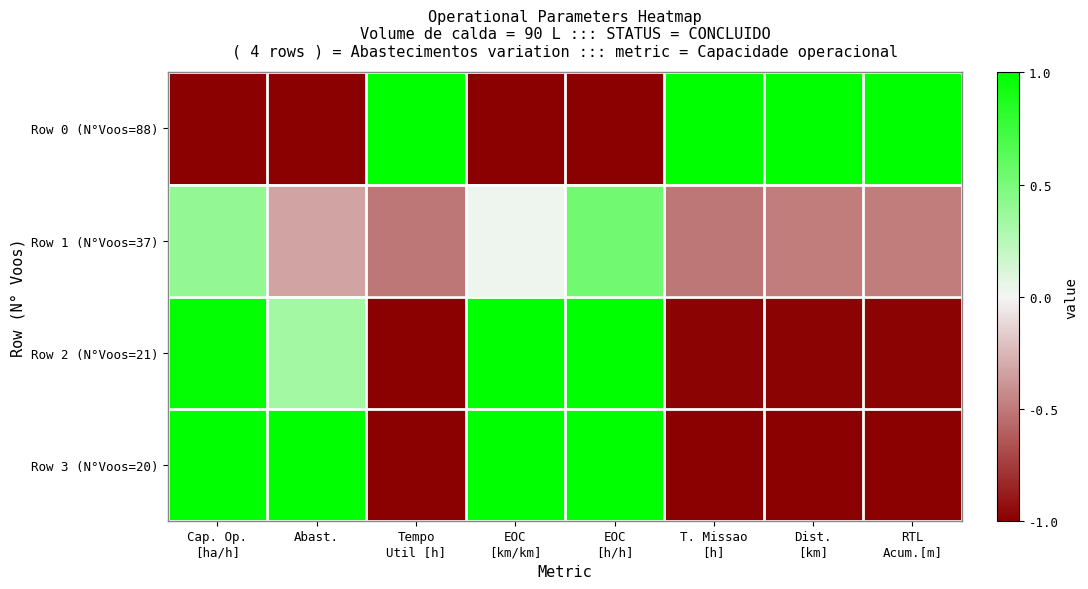

How many series are shown in this chart?

4